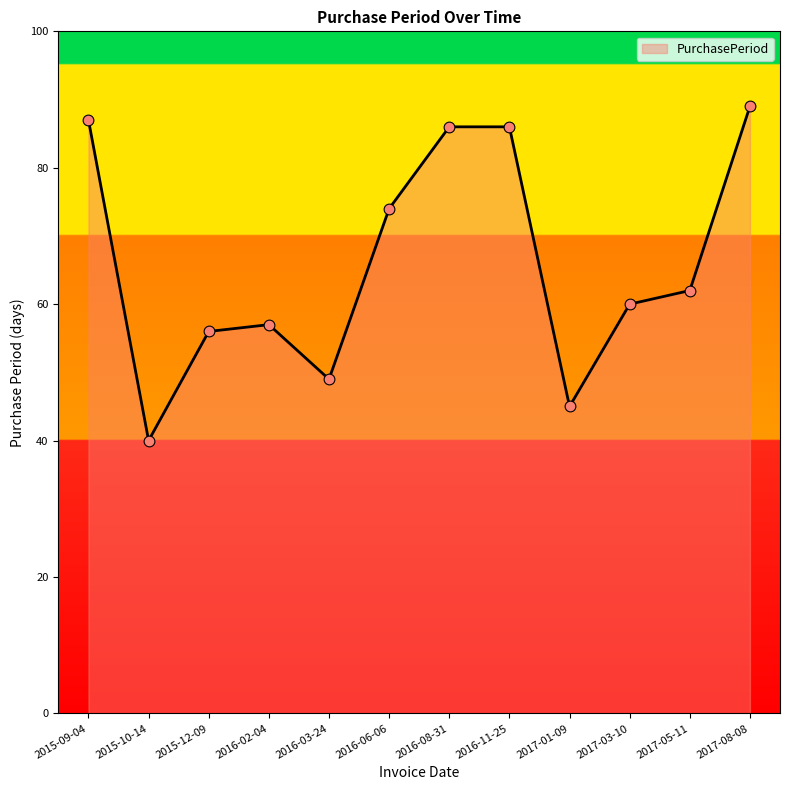

What is the change in value from 2015-09-04 to 2015-12-09?

-31